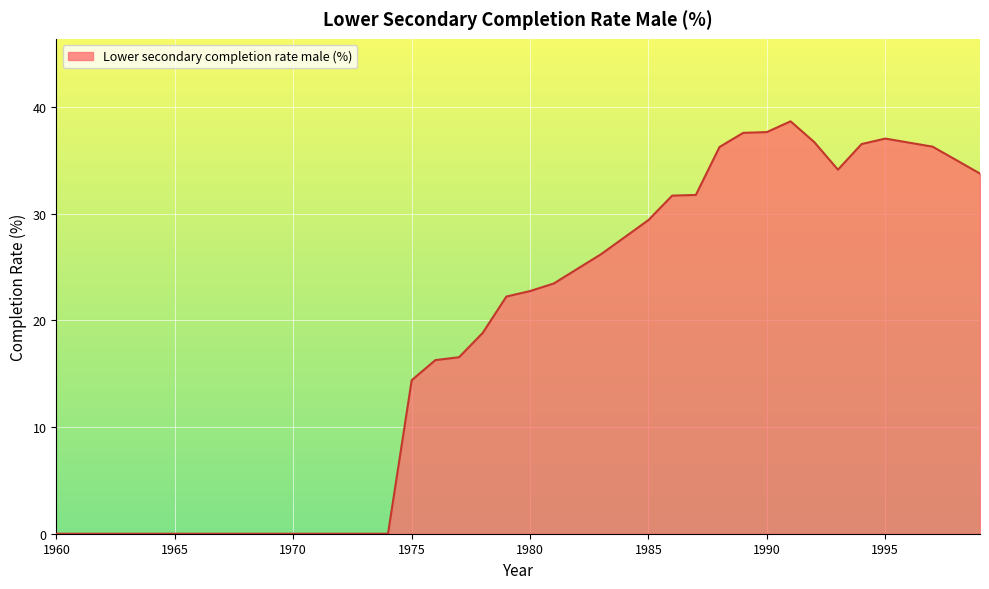

What is the greatest value displayed?

38.7